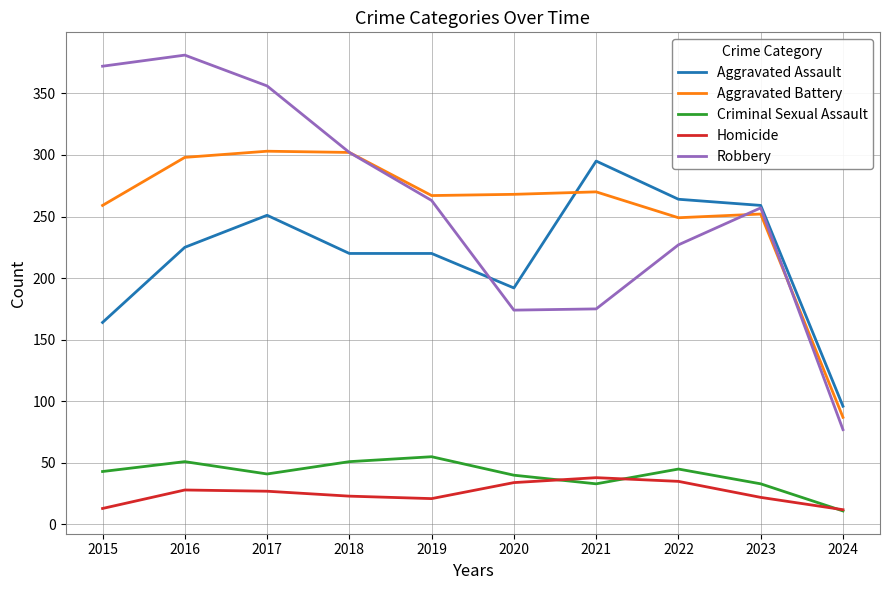

In Criminal Sexual Assault, how many points are higher than both neighbors (excluding endpoints)?

3